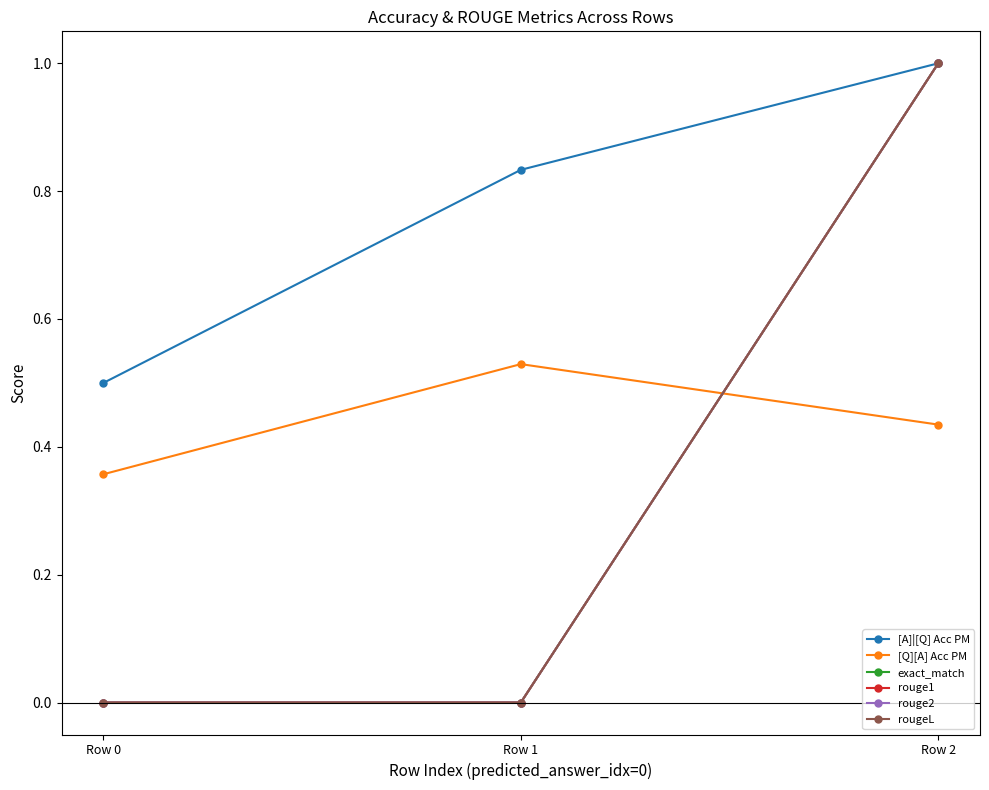

True or false: rouge1 has a value of 0.0 at Row 1.

True